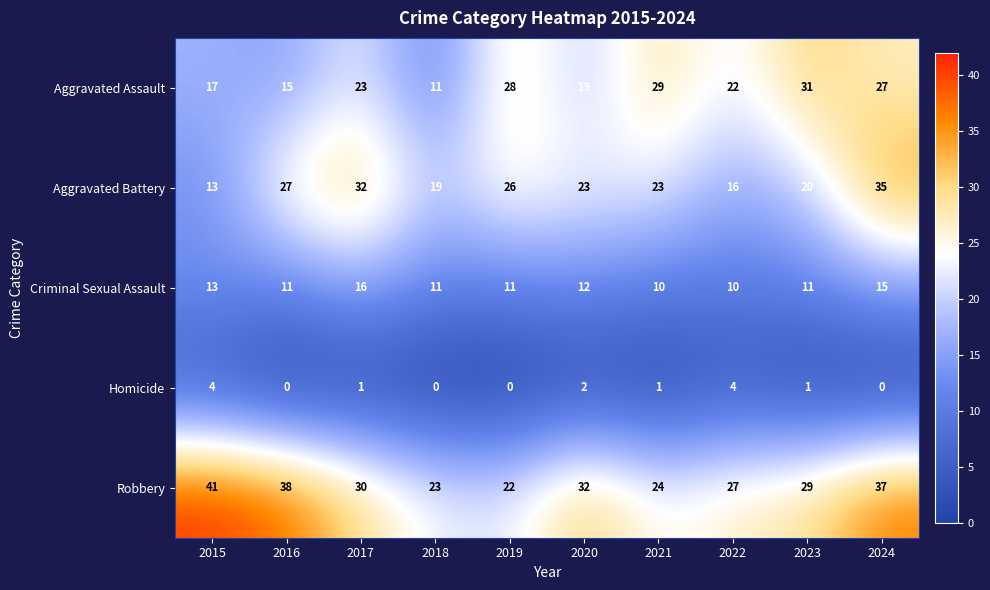

Rank the series by their maximum value, from highest to lowest.

Robbery, Aggravated Battery, Aggravated Assault, Criminal Sexual Assault, Homicide